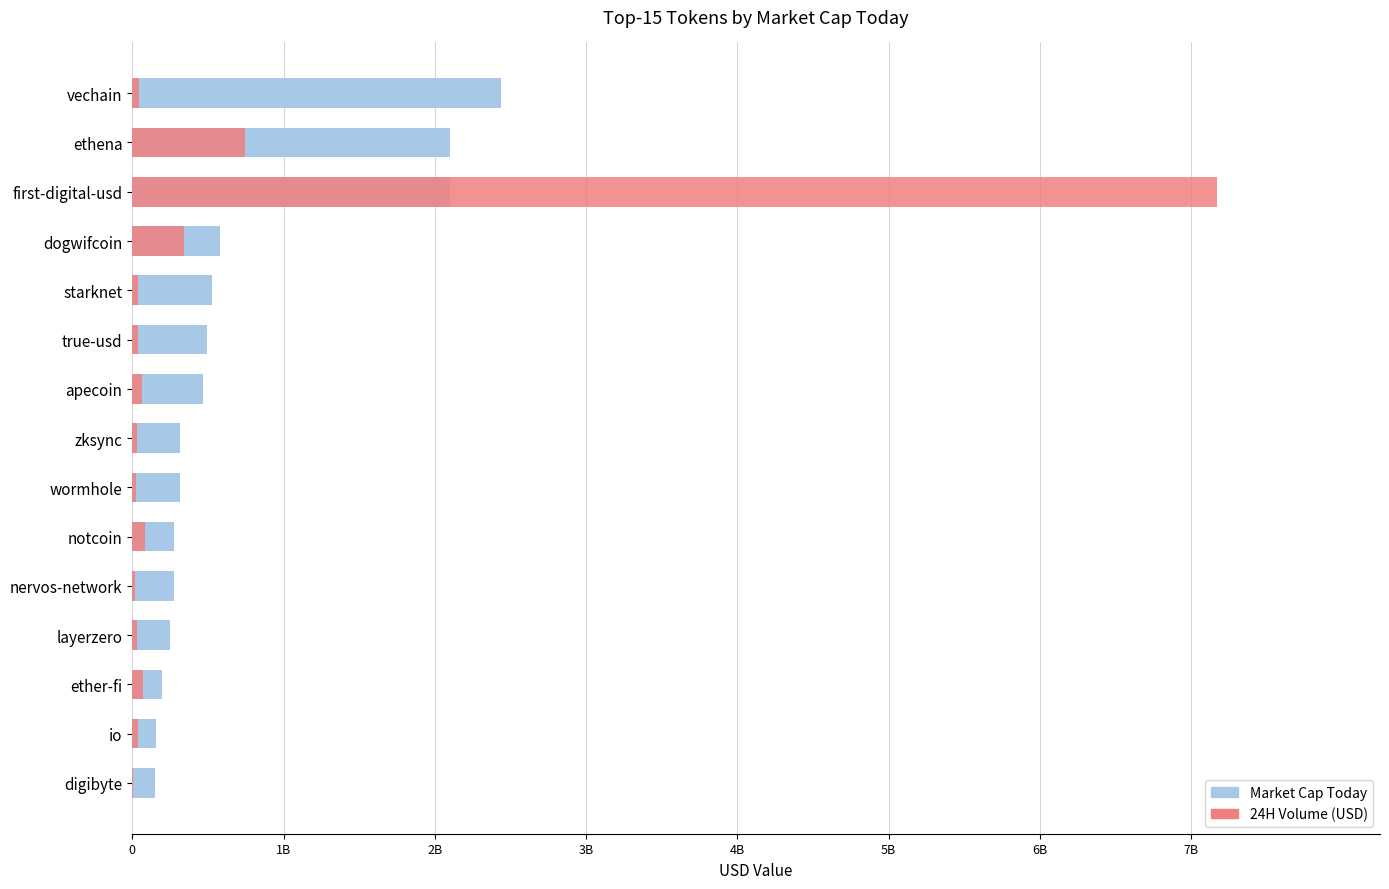

Does the chart contain stacked bars?

No